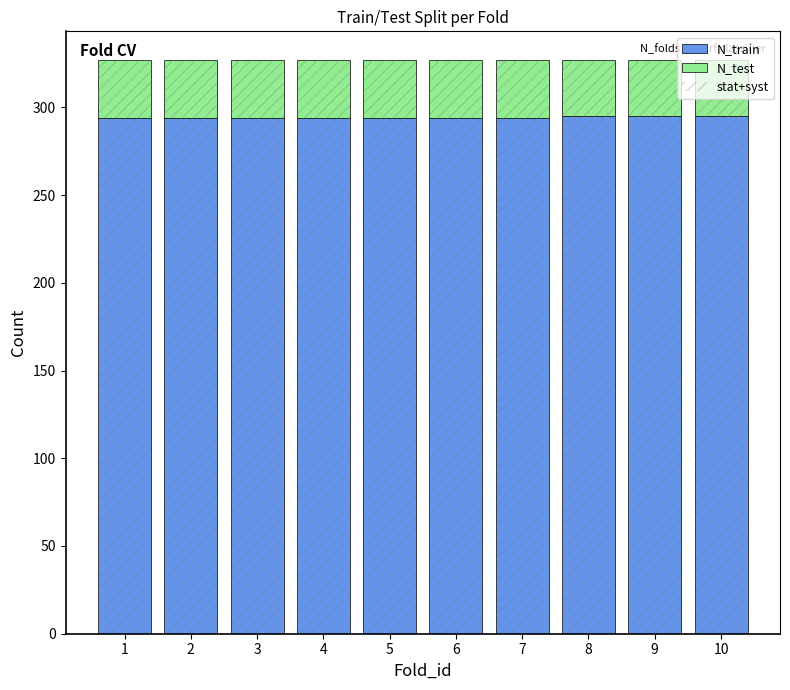

At how many categories does at least one series exceed 266?

10